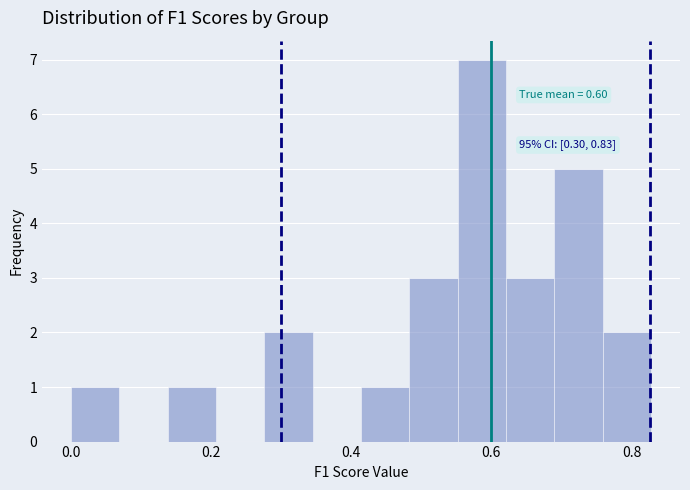

Read against the x-axis, roughly where is the centre of the tallest bar?

0.58